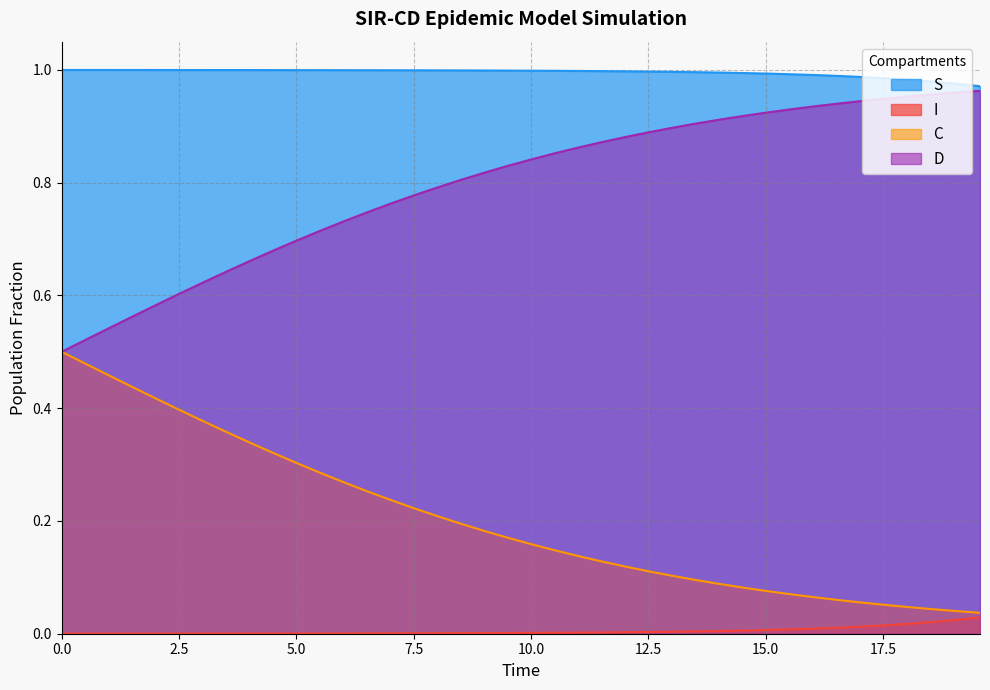

List the series in order of their overall mean, lowest first.

I, C, D, S